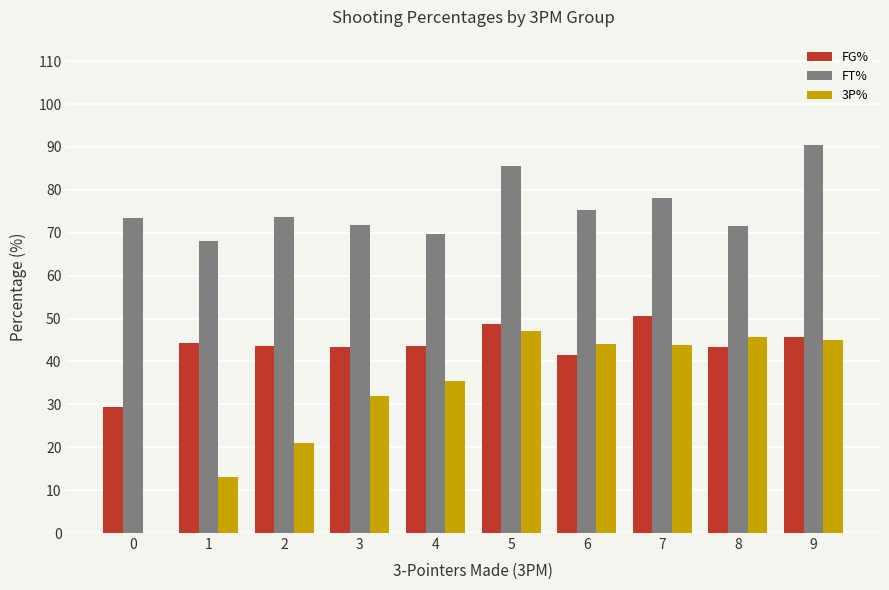

Which series changed the most between 0 and 8?

3P%